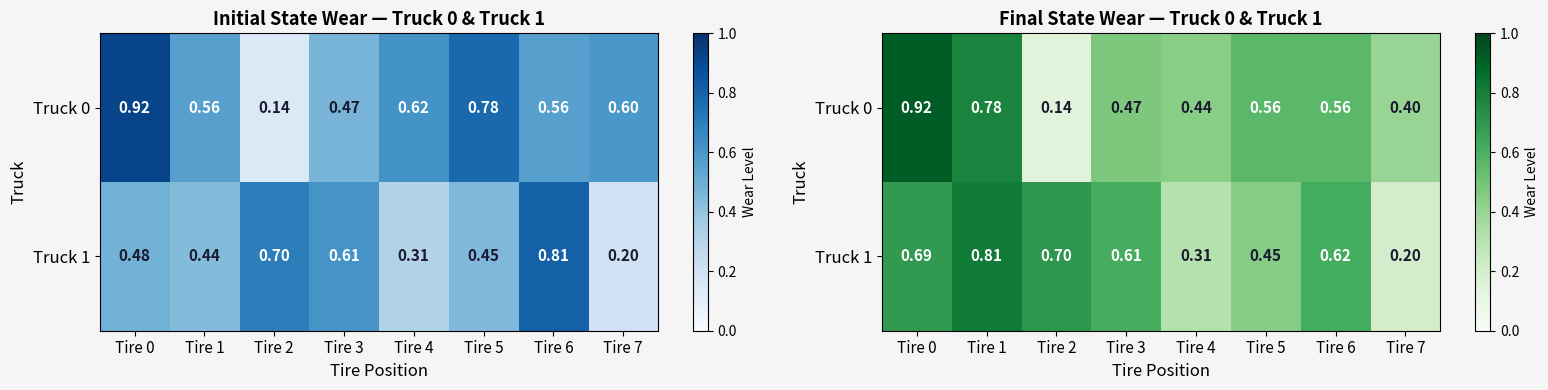

Which series has the largest total across all categories?

Truck 1